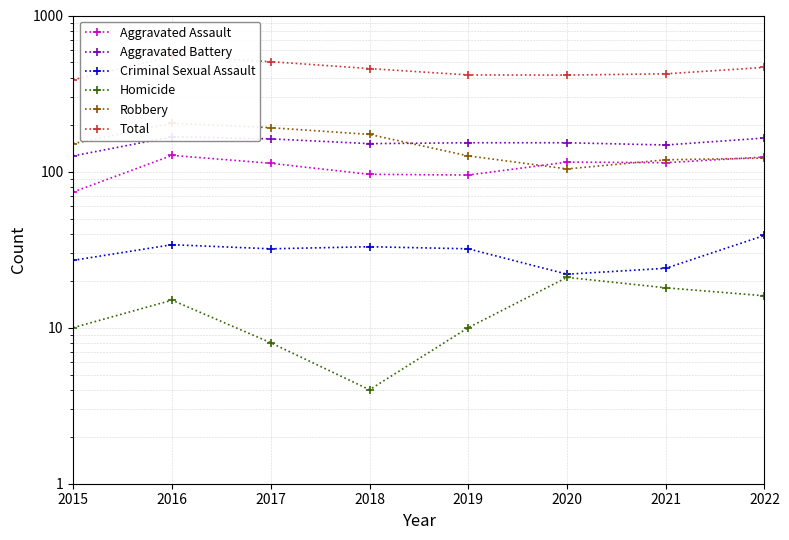

How many values in the Total series are below 457?

4